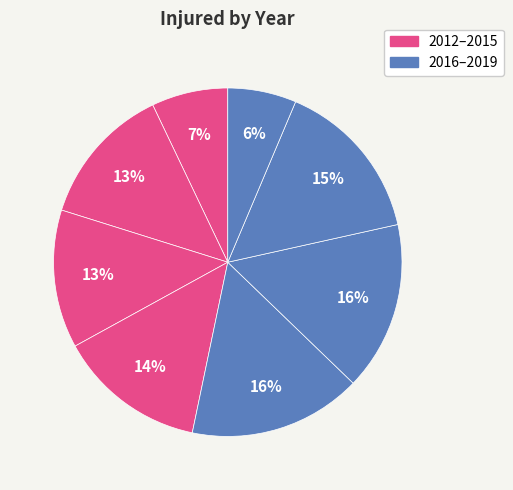

Count the number of slices in the pie.

8